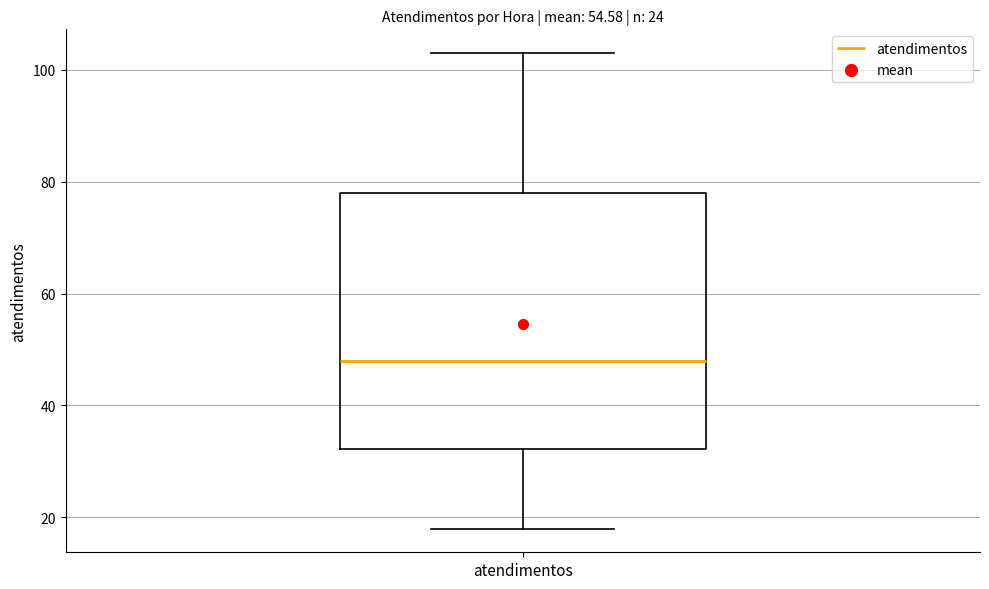

Read this box plot against the y-axis: the position of the median line, the range covered by the box, and the ends of both whiskers. The values are not printed on the chart, so give them approximately, as read against the axis.

median 48, box 32 to 78, whiskers 18 to 104